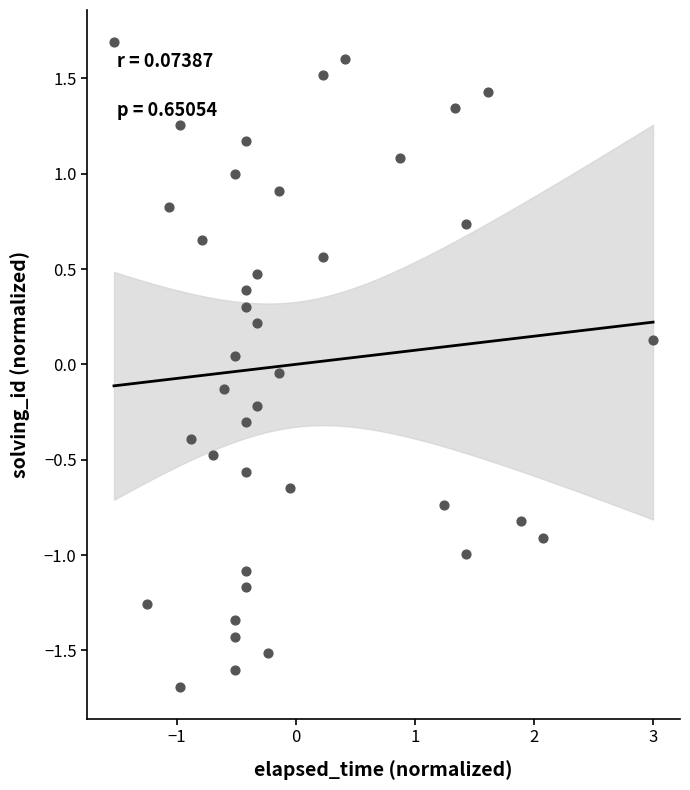

What is the range of X values (max minus min)?

4.5